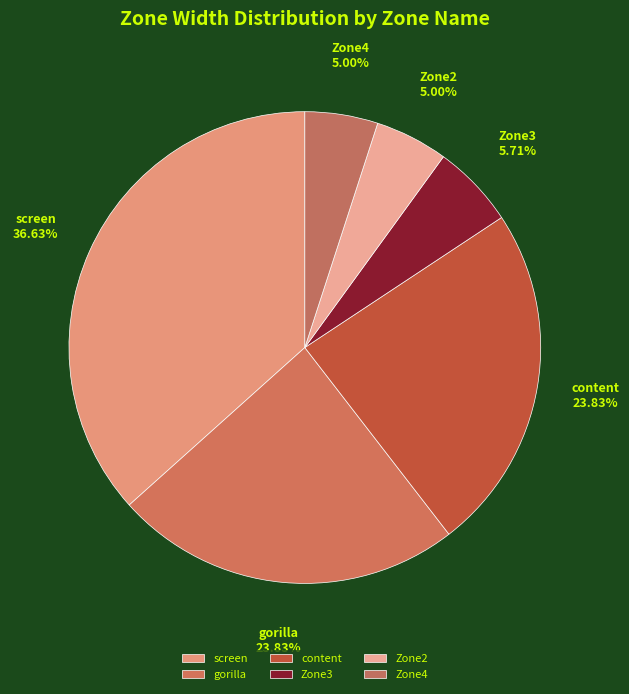

Does any single category account for the majority?

No